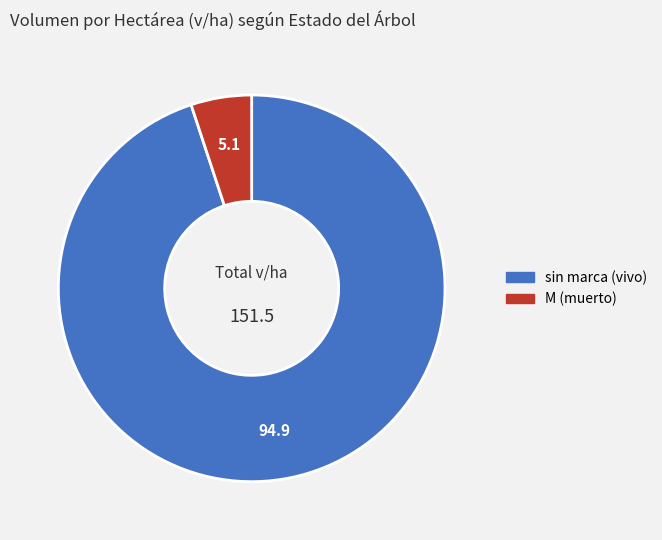

Is it true that sin marca (vivo) is 95% of the pie?

True